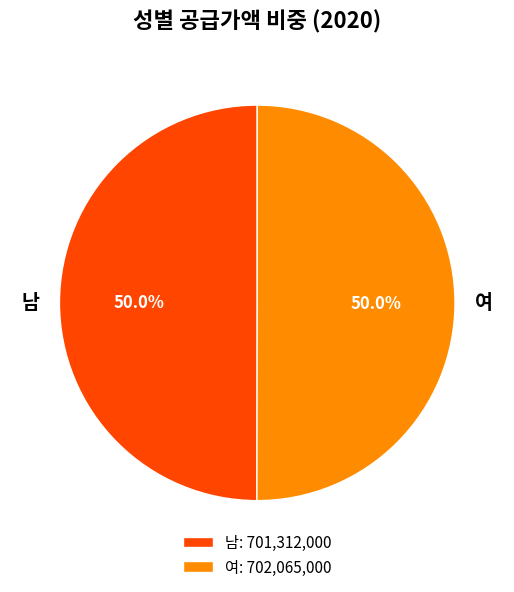

What is the total percentage of 여 and 남?

100.0%